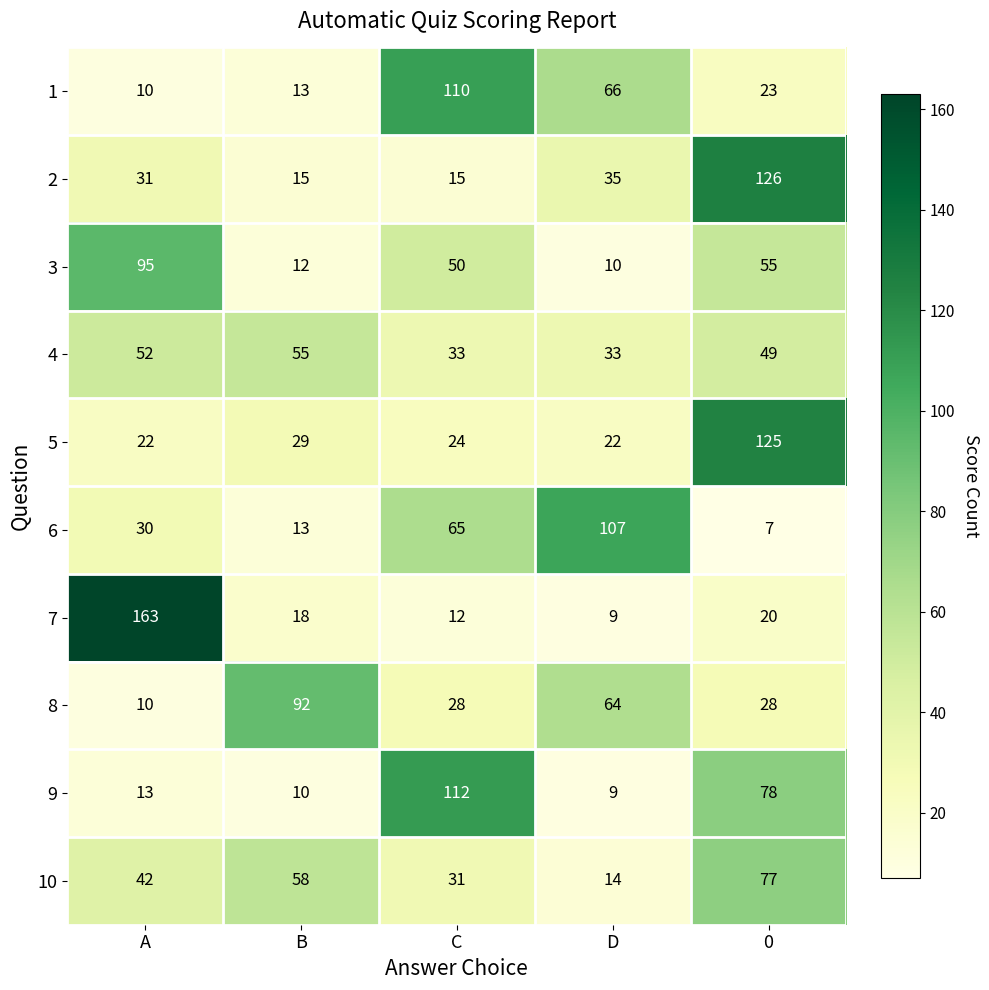

Read the 1 value at C.

110